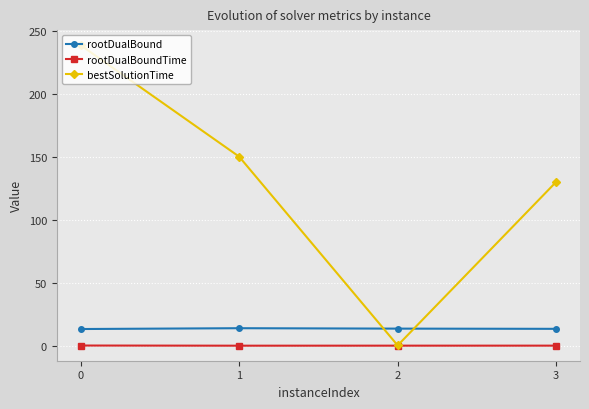

How many lines are shown in the chart?

3